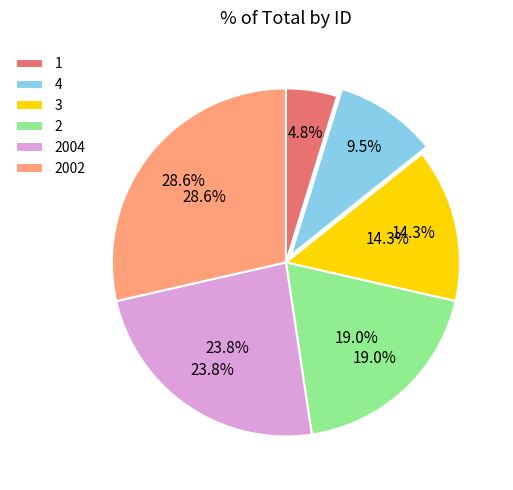

What percentage do 2002 and 2 together represent?

47.6%